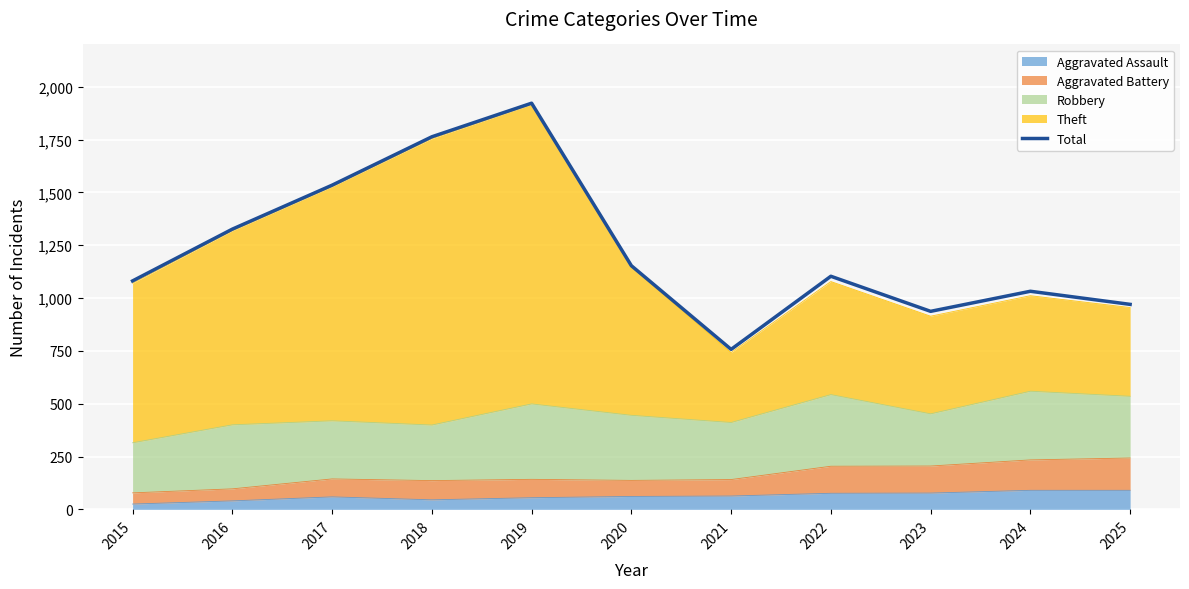

At which category does the data reach its first local peak?

2019